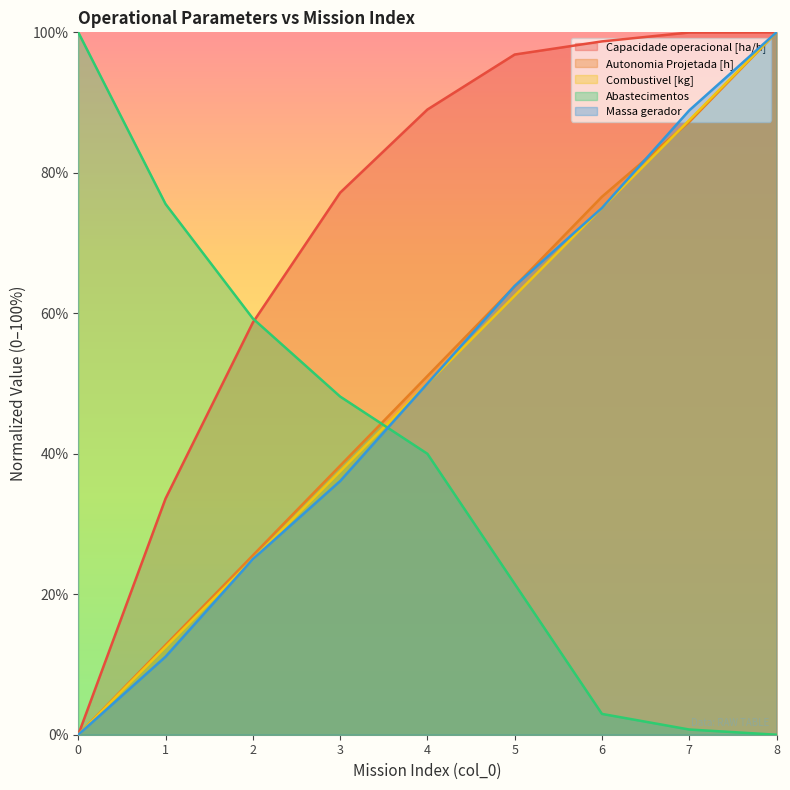

Which category has the highest value in the Capacidade operacional [ha/h] series?

8